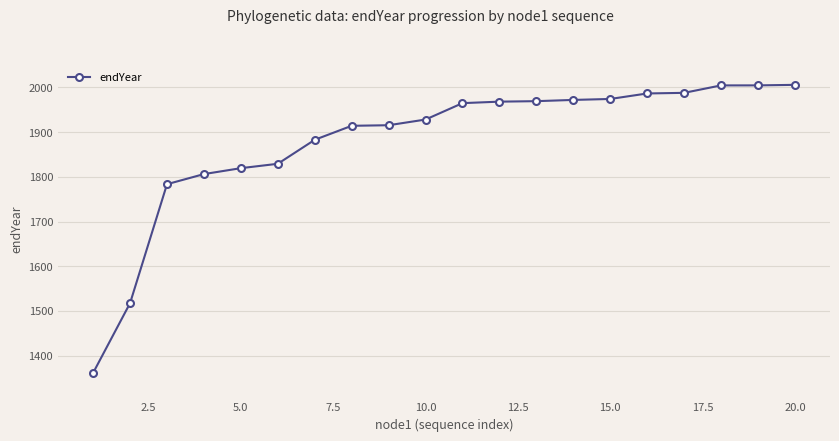

What is the greatest value displayed?

2005.8